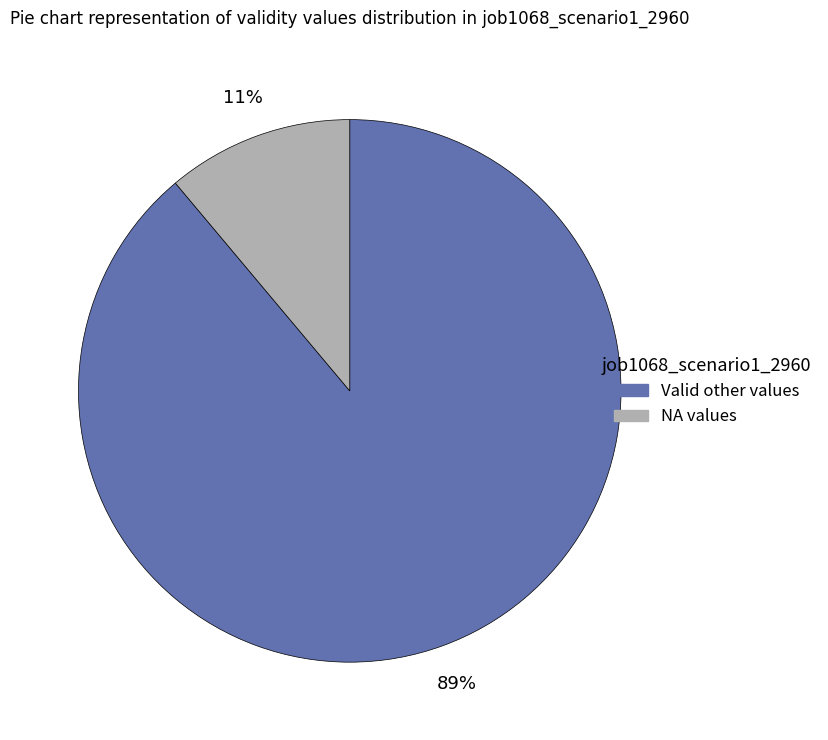

Does any single category account for the majority?

Yes